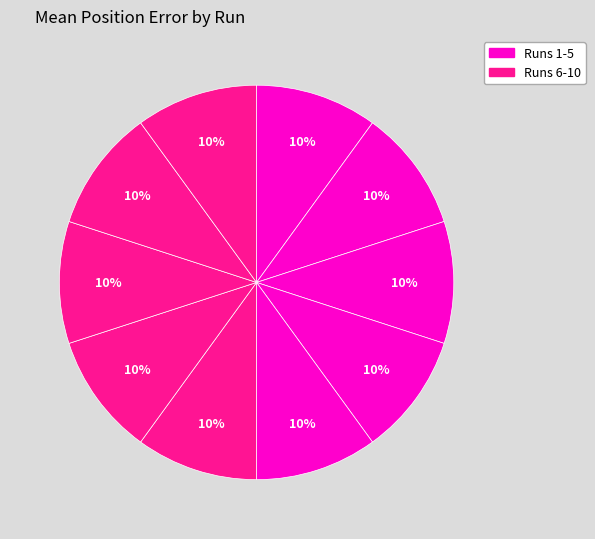

How many slices are in this pie chart?

10